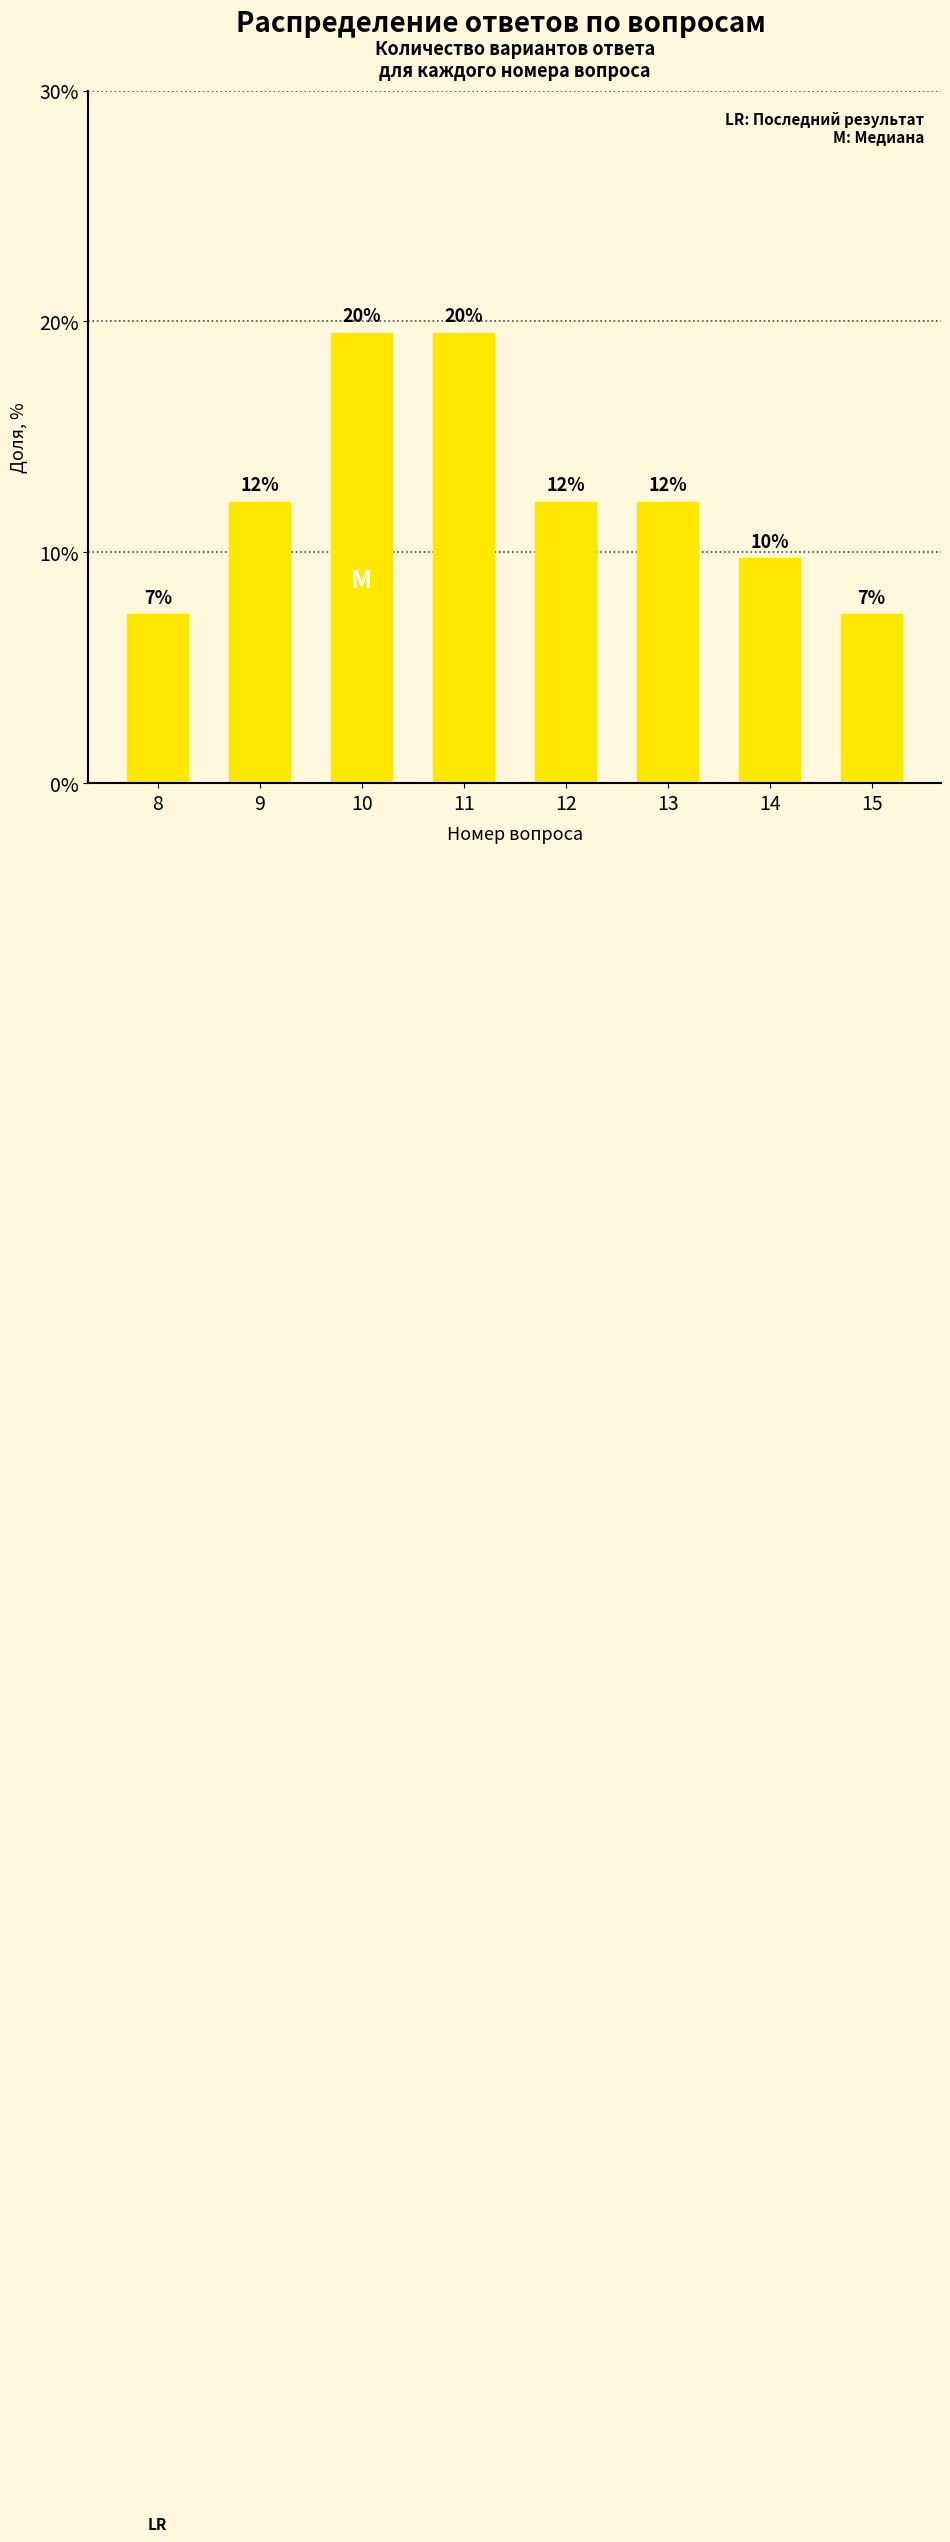

Does the chart contain any negative values?

No